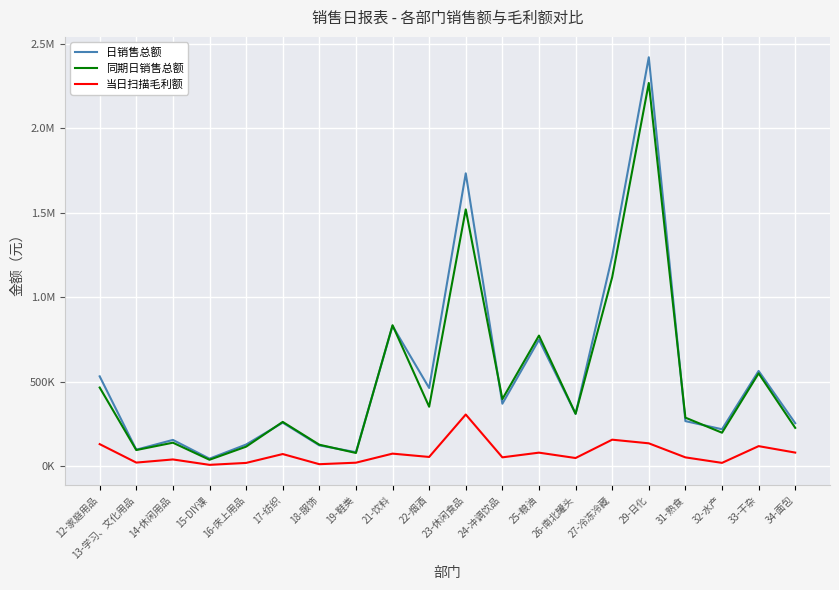

What are all the series names shown in the legend?

日销售总额, 同期日销售总额, 当日扫描毛利额